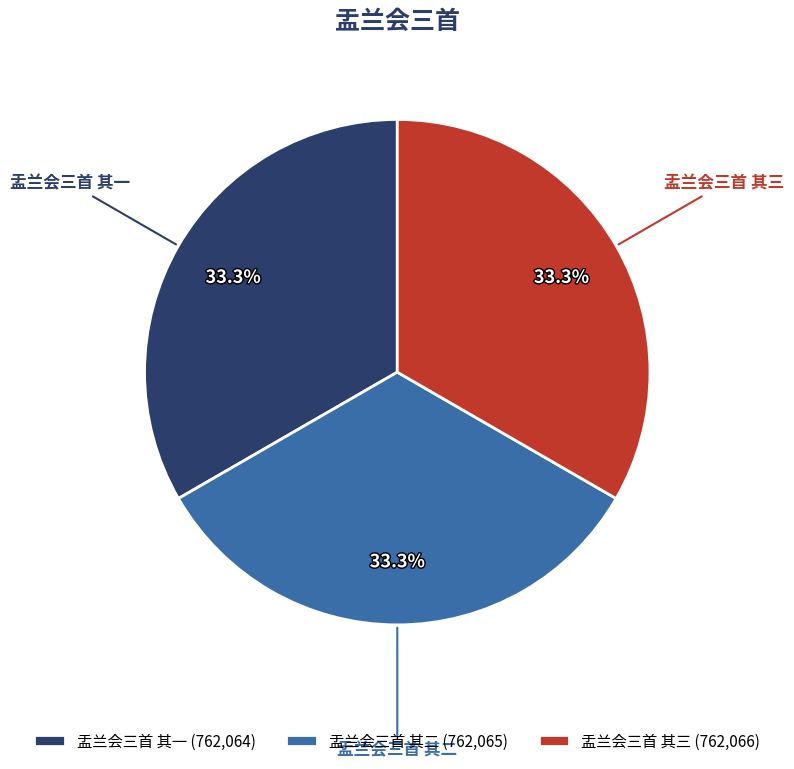

Does any single category account for the majority?

No